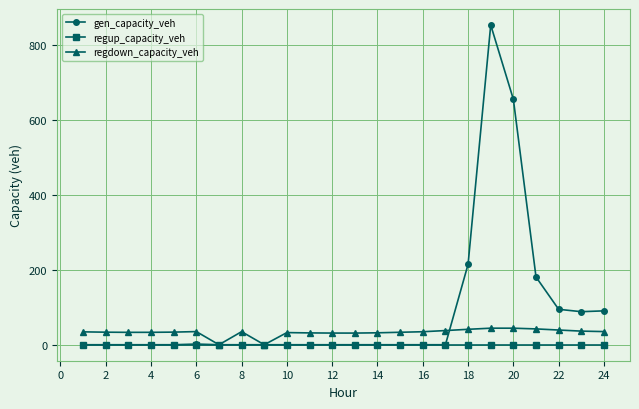

Which series has the widest spread of values?

gen_capacity_veh